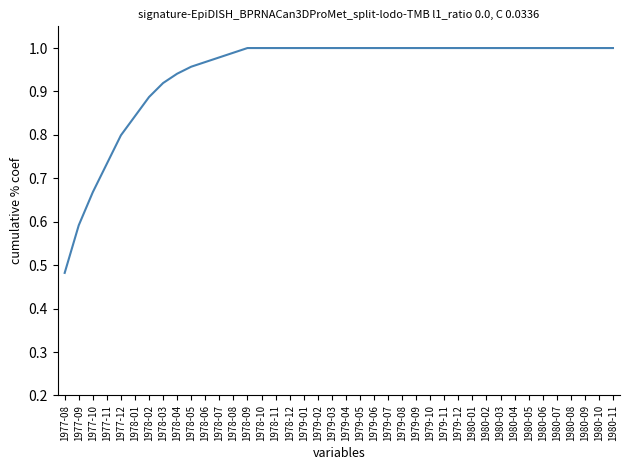

At which label is the value closest to 0?

1977-08